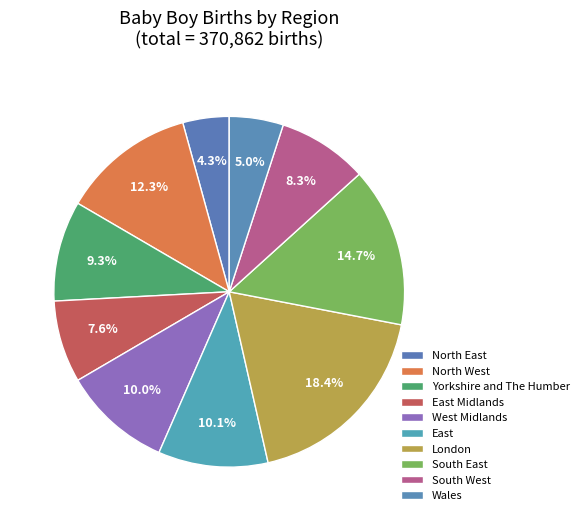

Count the number of slices in the pie.

10